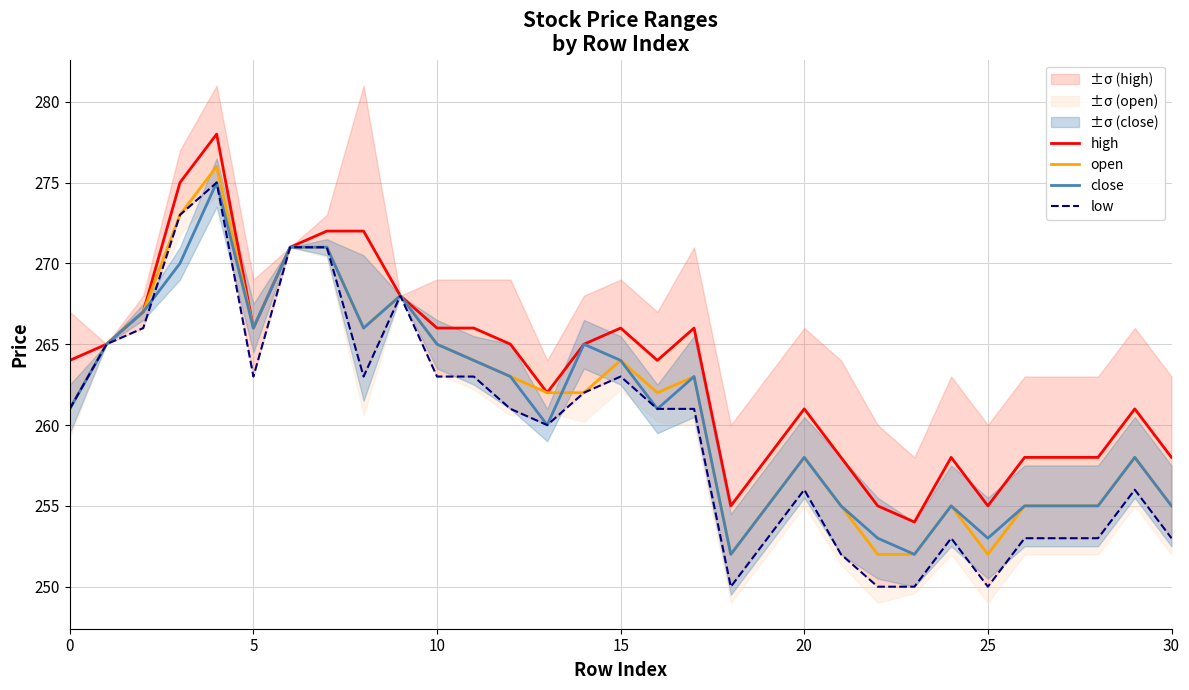

What is the difference between the second highest and minimum values in the open series?

21